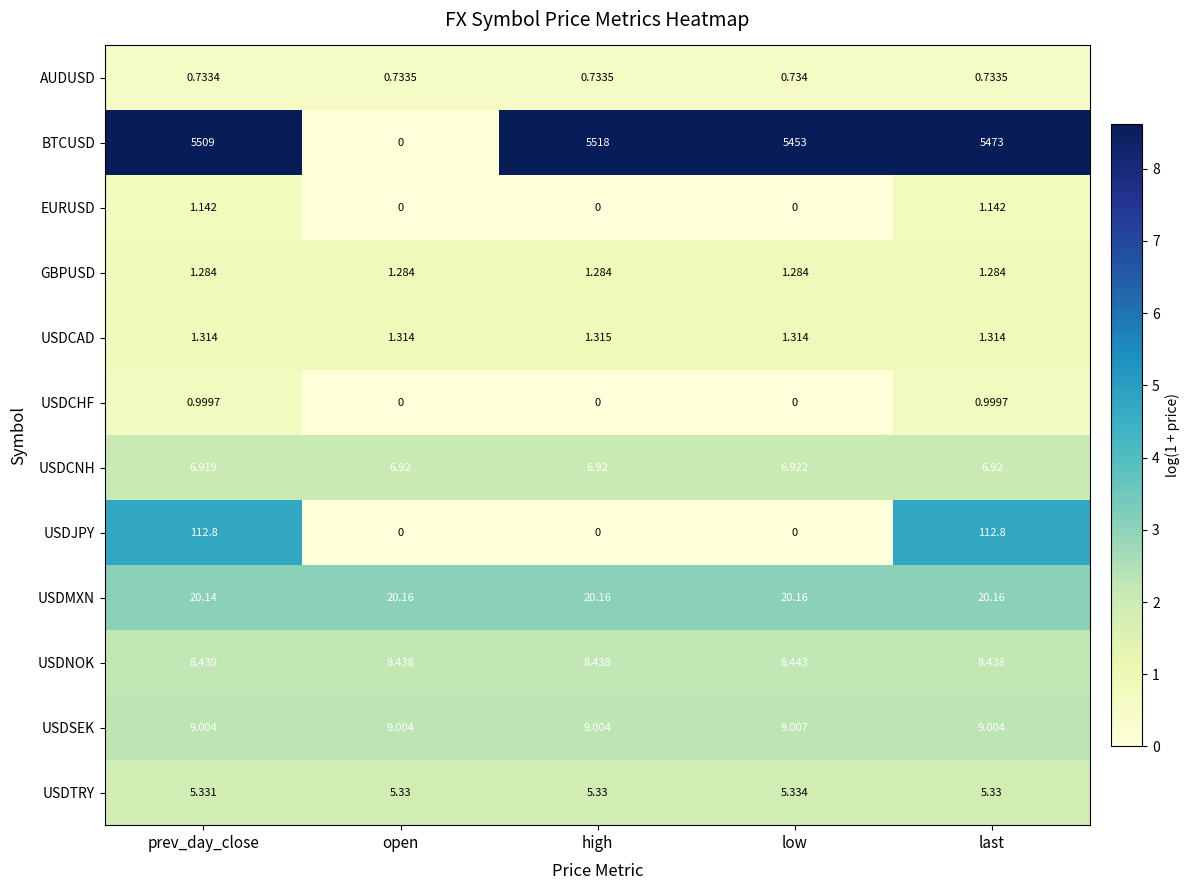

Which label corresponds to the largest value in the chart?

high